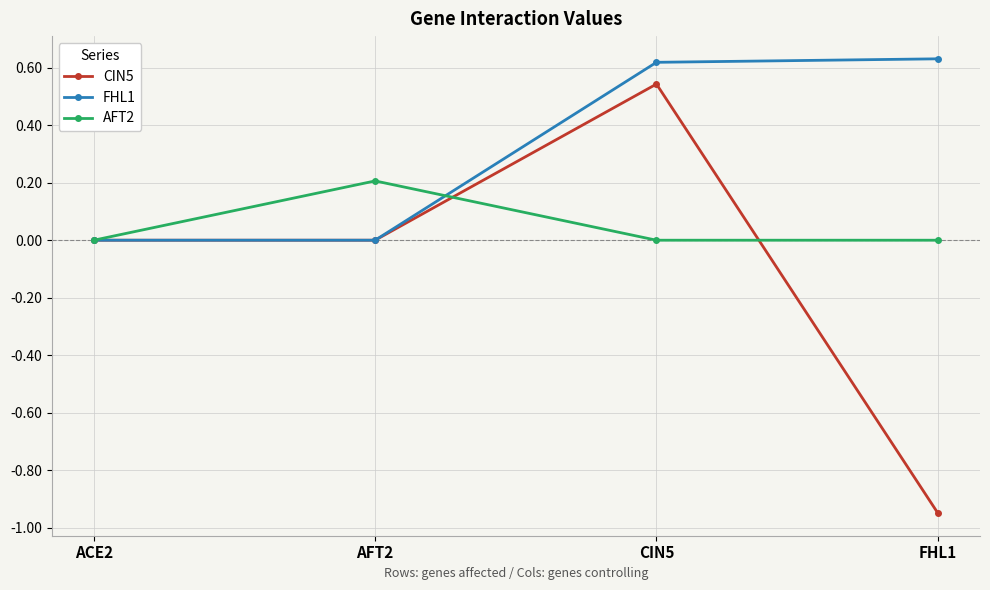

Count the number of data series in this chart.

3